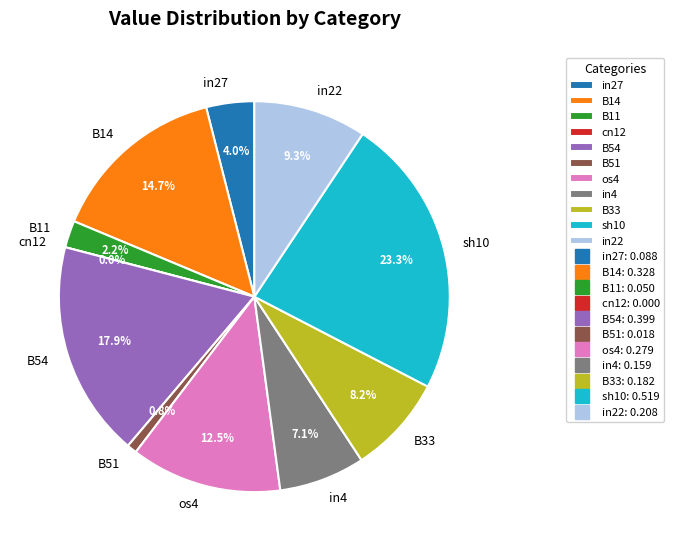

To the nearest percent, what is the difference between the largest and smallest slice percentages?

23%